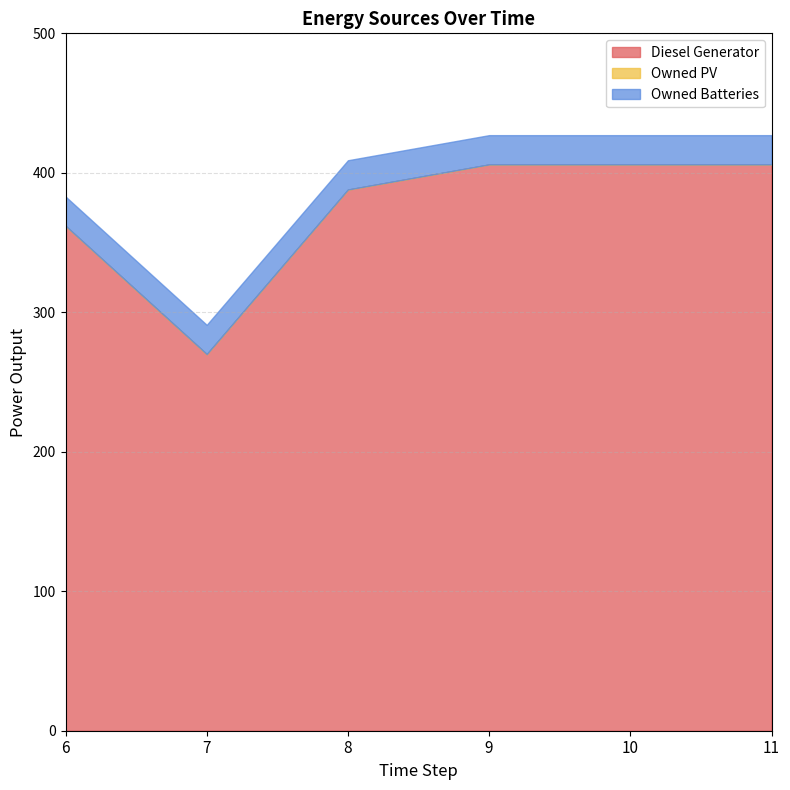

Where is Owned PV nearest to the value 0?

6